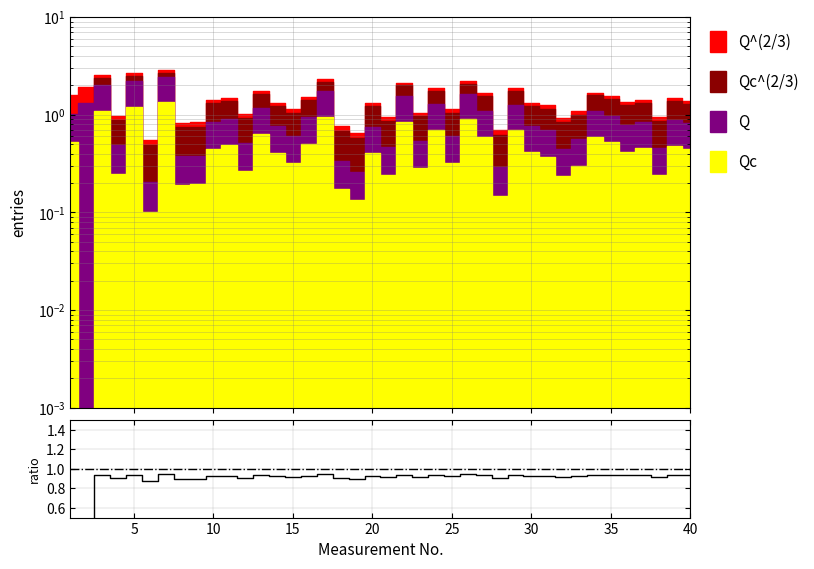

Is it true that the value at 30 is 1.5?

False